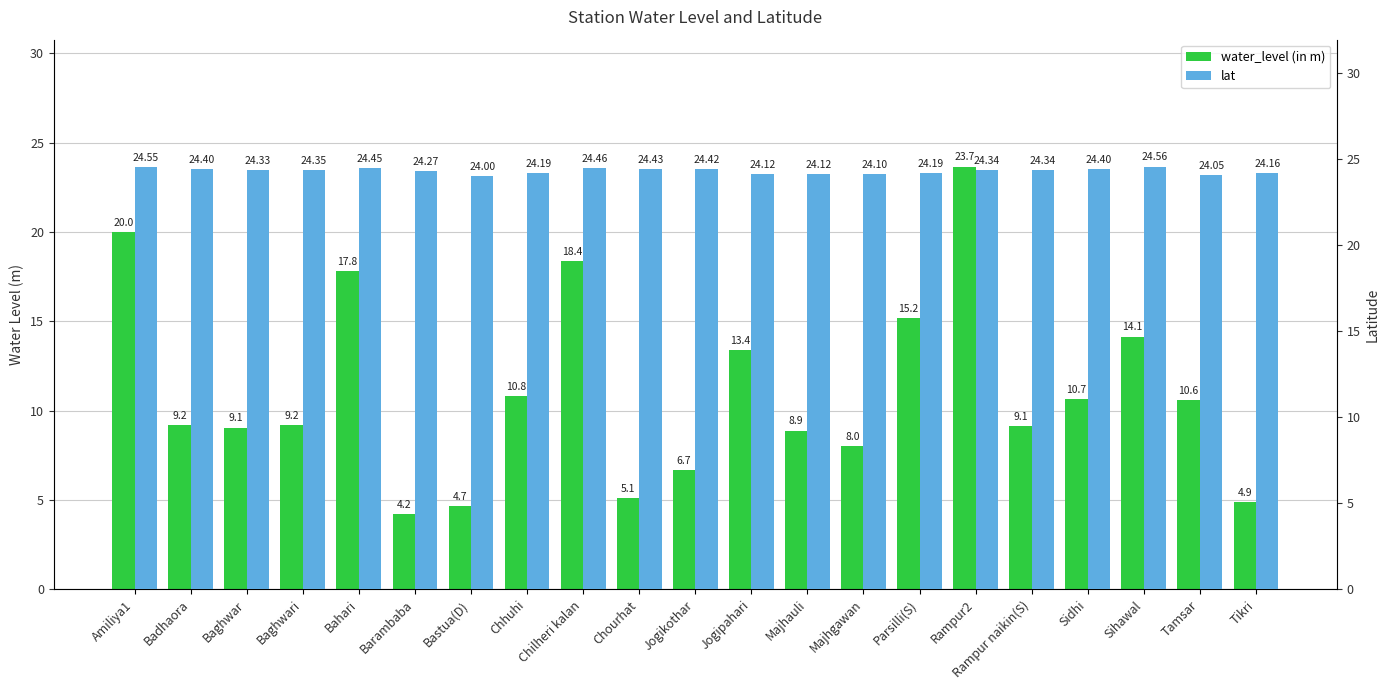

Reading left to right, list all the values displayed in this chart.

water_level (in m): 20.0	9.2	9.1	9.2	17.8	4.2	4.7	10.8	18.4	5.1	6.7	13.4	8.9	8.0	15.2	23.7	9.1	10.7	14.1	10.6	4.9
lat: 24.5	24.4	24.3	24.4	24.4	24.3	24.0	24.2	24.5	24.4	24.4	24.1	24.1	24.1	24.2	24.3	24.3	24.4	24.6	24.0	24.2